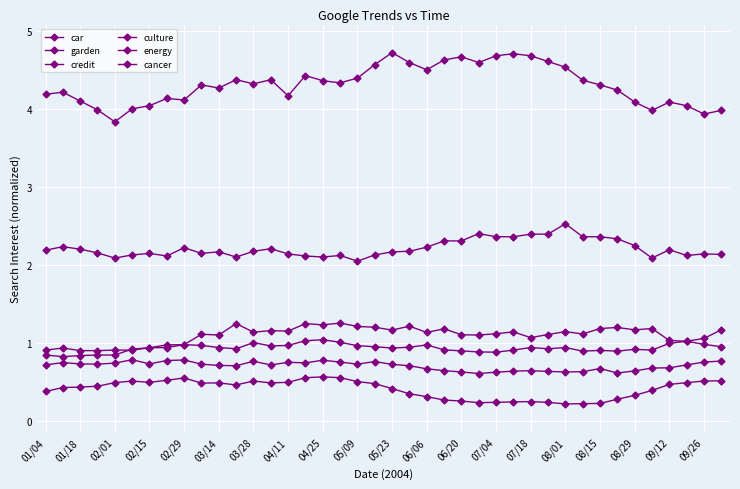

What is the average value of the car series?

4.3